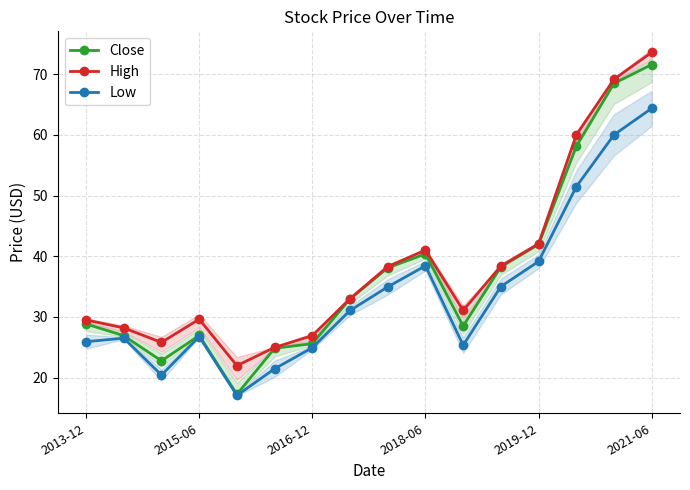

At which category does High reach its first local peak?

2015-06